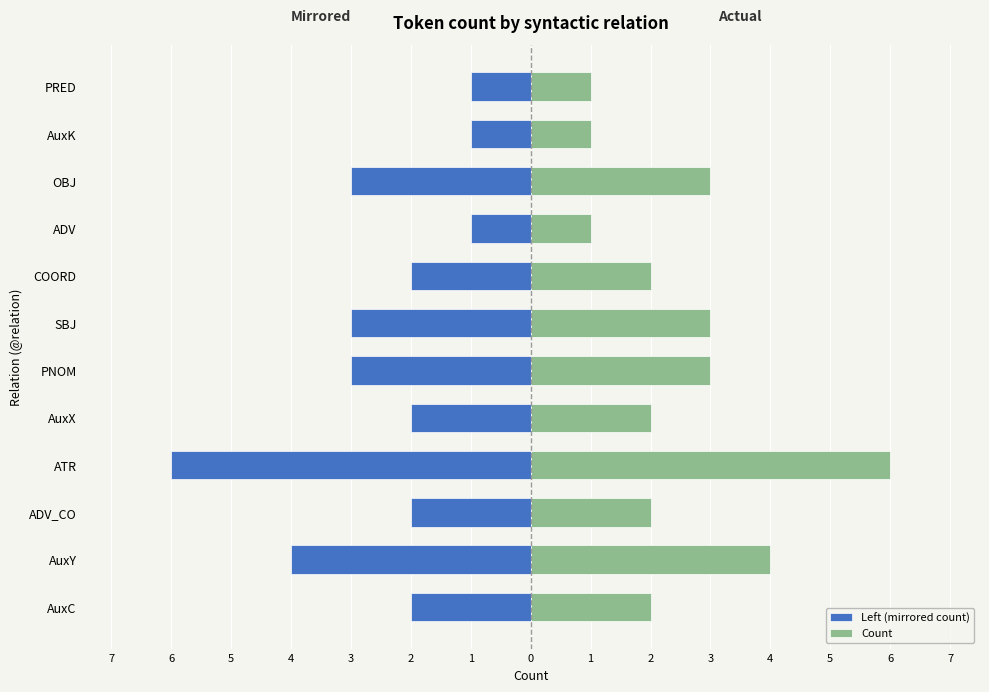

How many bars are there in total?

24